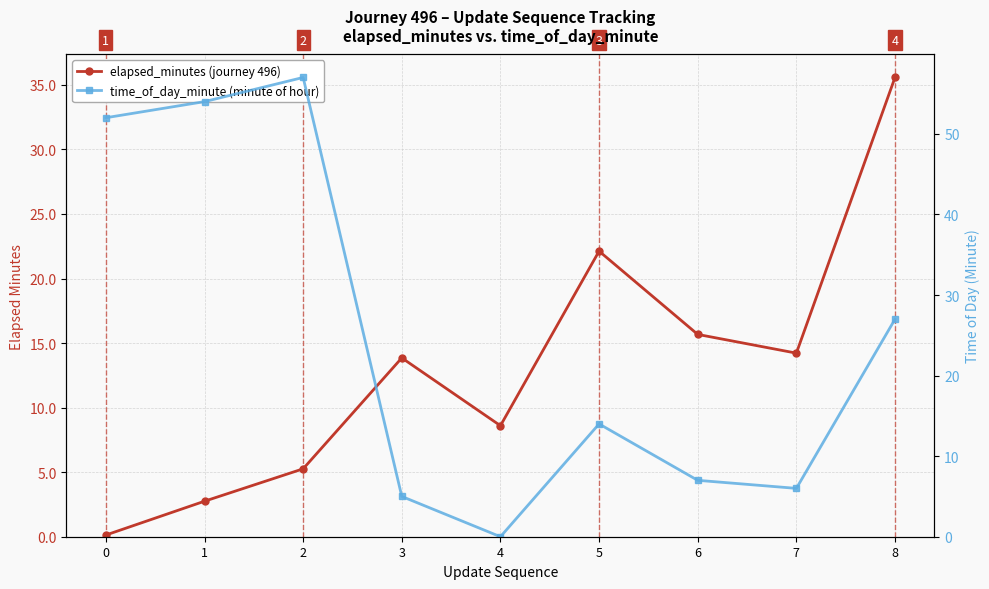

Which series has the largest total across all categories?

time_of_day_minute